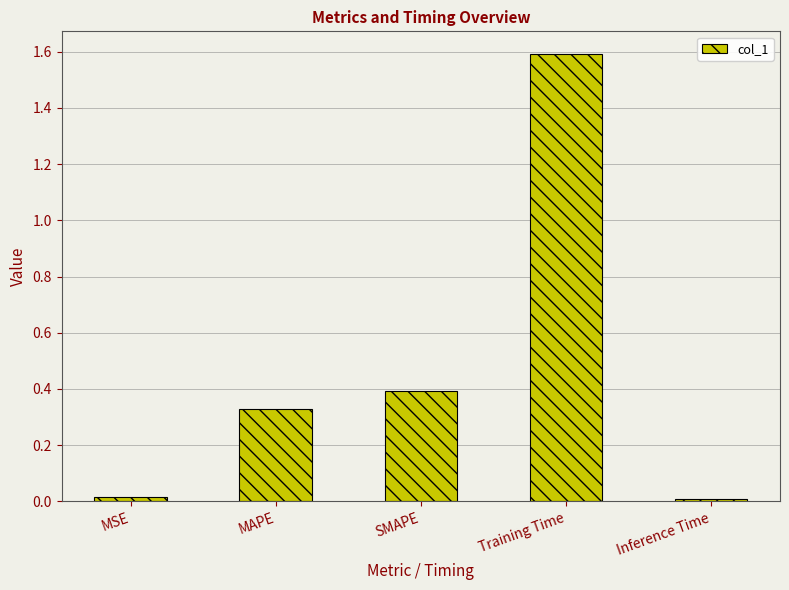

What is the average value?

0.5